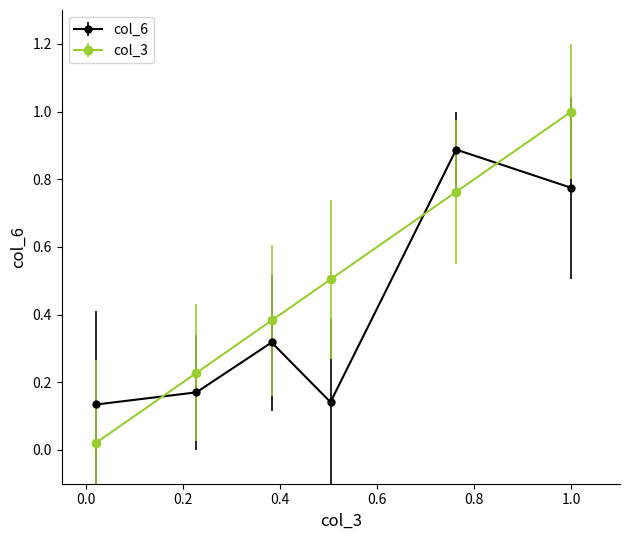

True or false: col_3 has more than 0 points higher than both neighbors.

False